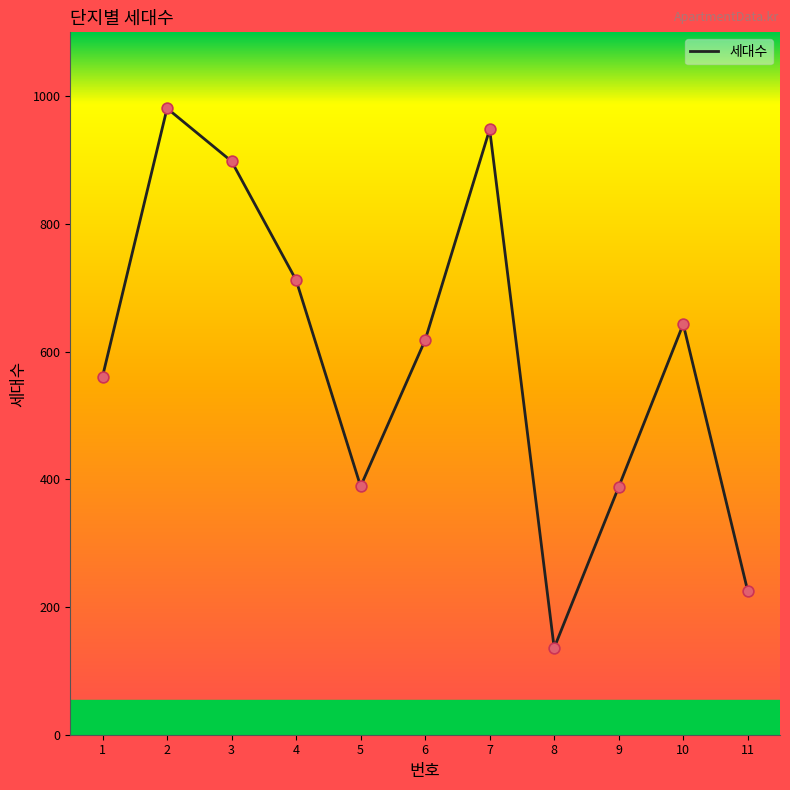

Which has a higher value, 4 or 2?

2